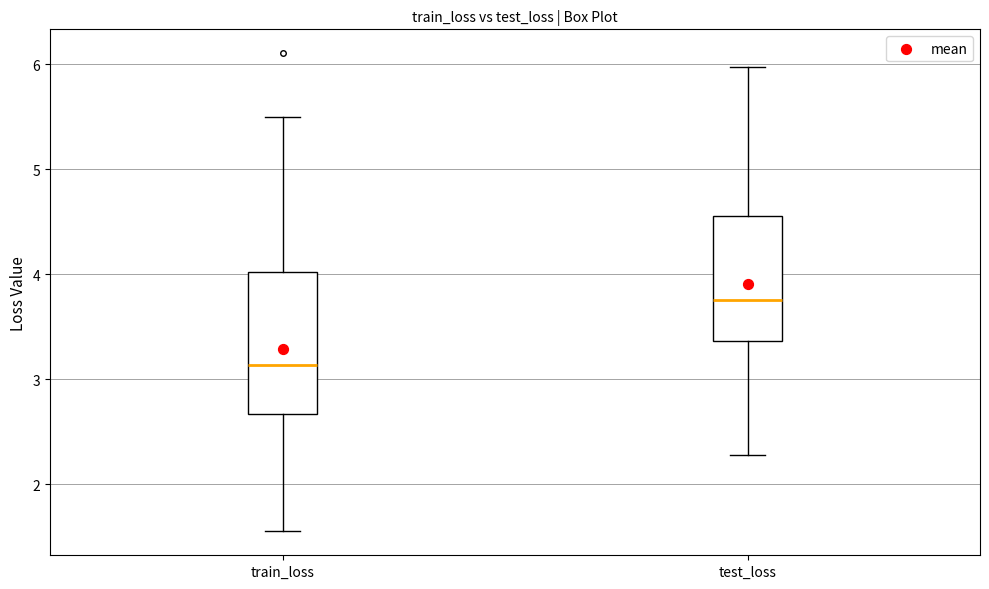

Where does the upper whisker of the box for test_loss end on the y-axis? The values are not printed on the chart, so give them approximately, as read against the axis.

6.0